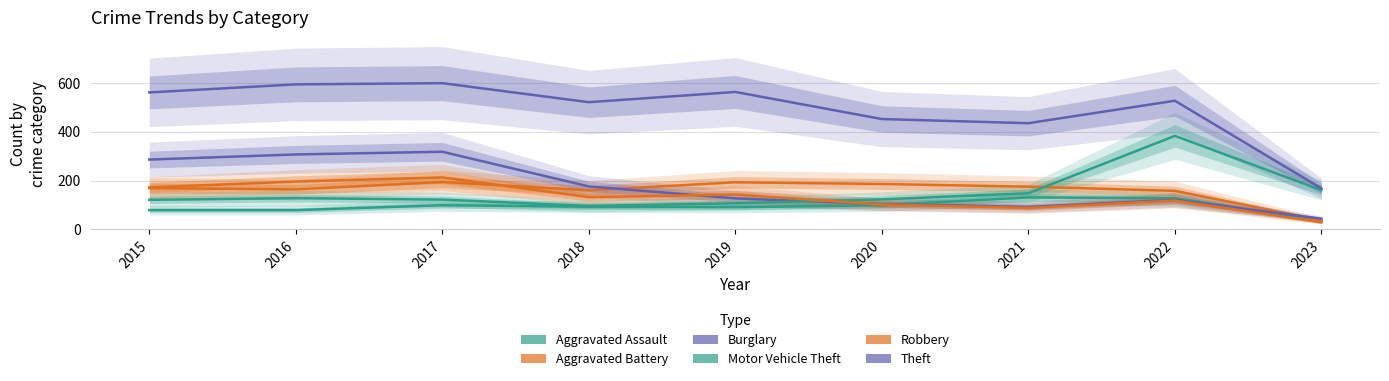

What is the difference between the maximum and minimum values in the Aggravated Battery series?

157